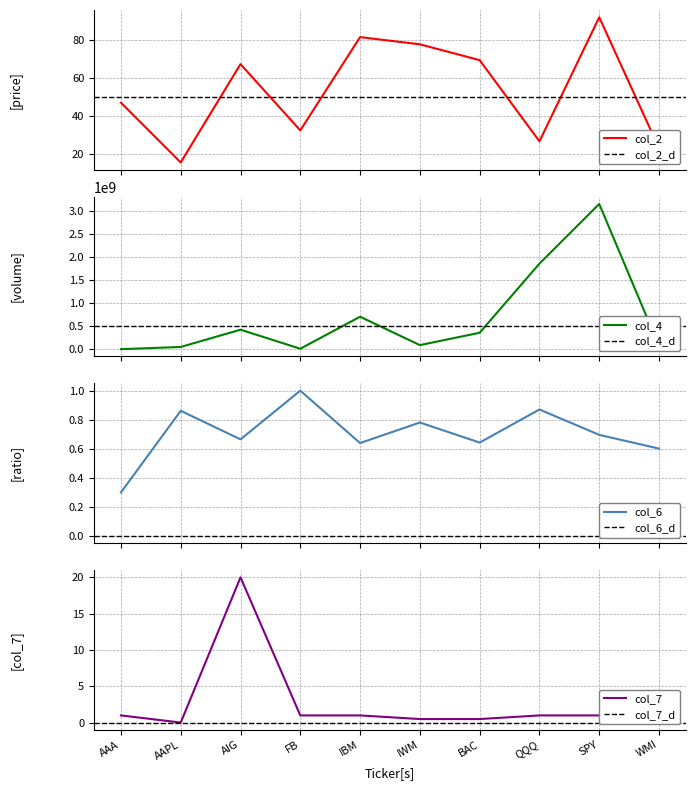

True or false: col_6 has a value of 0.9 at AAPL.

True